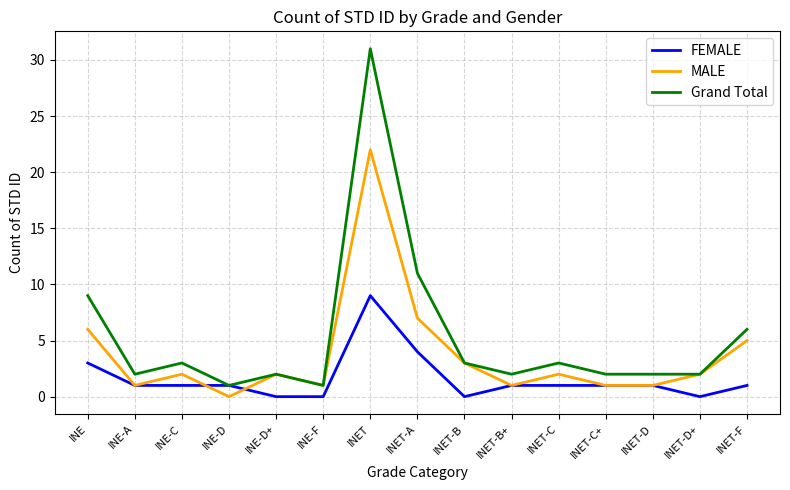

Between INE-D and INET-A, which series saw the biggest shift?

Grand Total